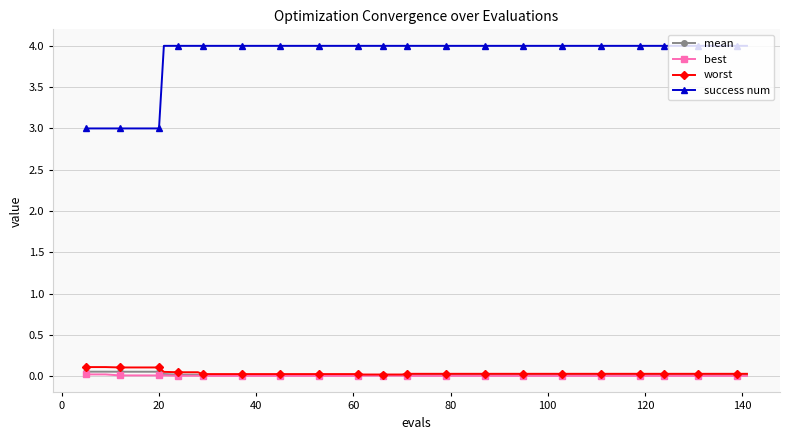

Which series has the largest range (max minus min)?

success num